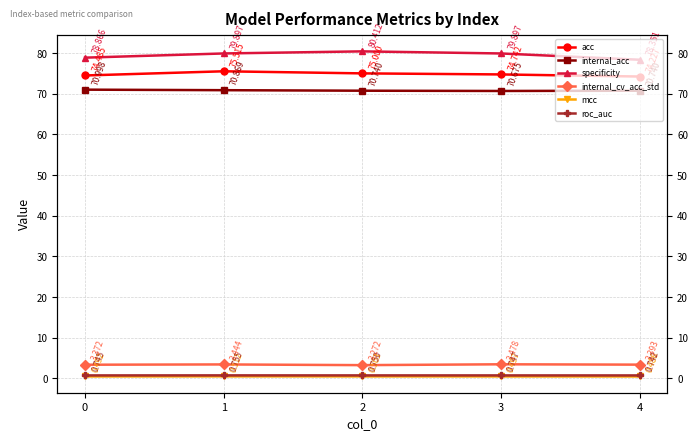

Is the value of acc at 0 greater than the value of mcc at 4?

Yes